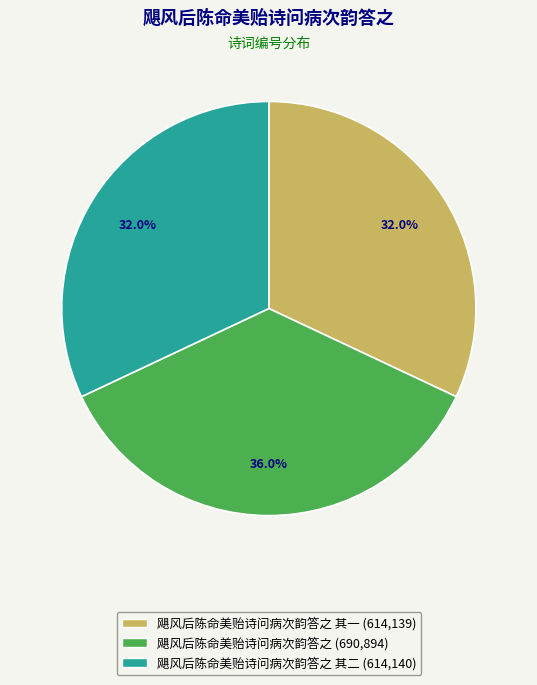

Does any single category account for the majority?

No